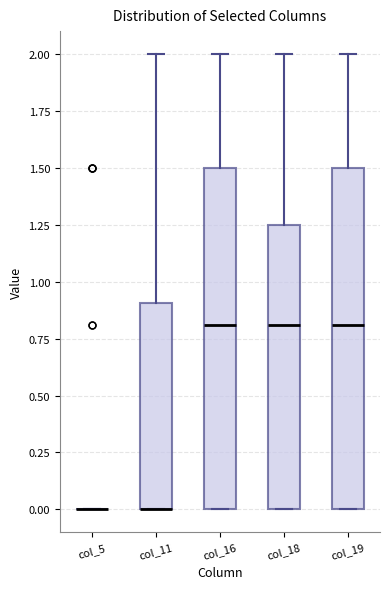

Reading left to right, transcribe this box plot: for each box, give where its median line is, the range the box spans, and where its two whiskers end, as read against the y-axis. The values are not printed on the chart, so give them approximately, as read against the axis.

col_5: box collapsed to a line at 0.00, whiskers 0.00 to 0.00
col_11: median 0.00 (drawn on the box's lower edge), box 0.00 to 0.90, whiskers 0.00 to 2.00
col_16: median 0.80, box 0.00 to 1.50, whiskers 0.00 to 2.00
col_18: median 0.80, box 0.00 to 1.25, whiskers 0.00 to 2.00
col_19: median 0.80, box 0.00 to 1.50, whiskers 0.00 to 2.00